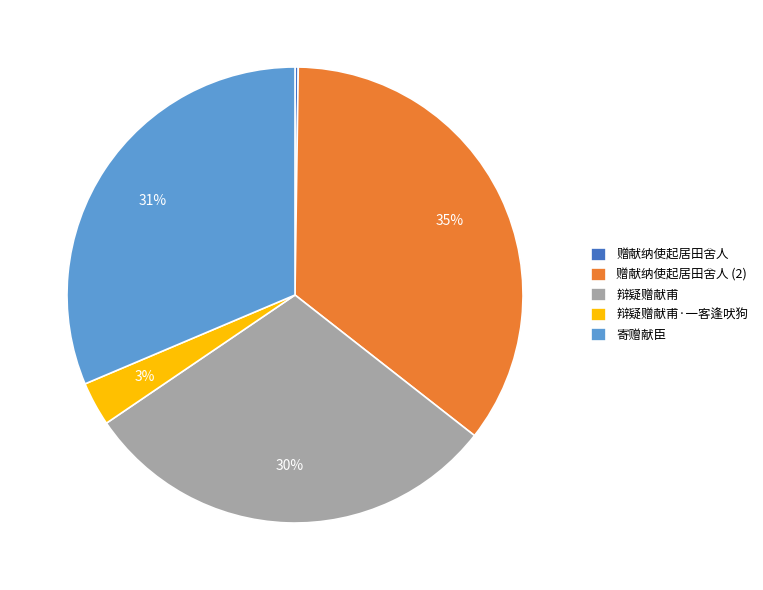

Is there any slice that represents more than half of the pie?

No